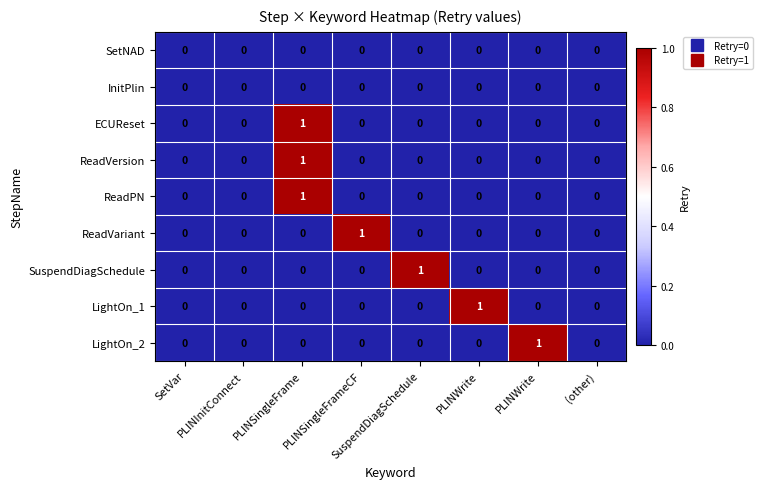

How many distinct data groups are displayed?

9